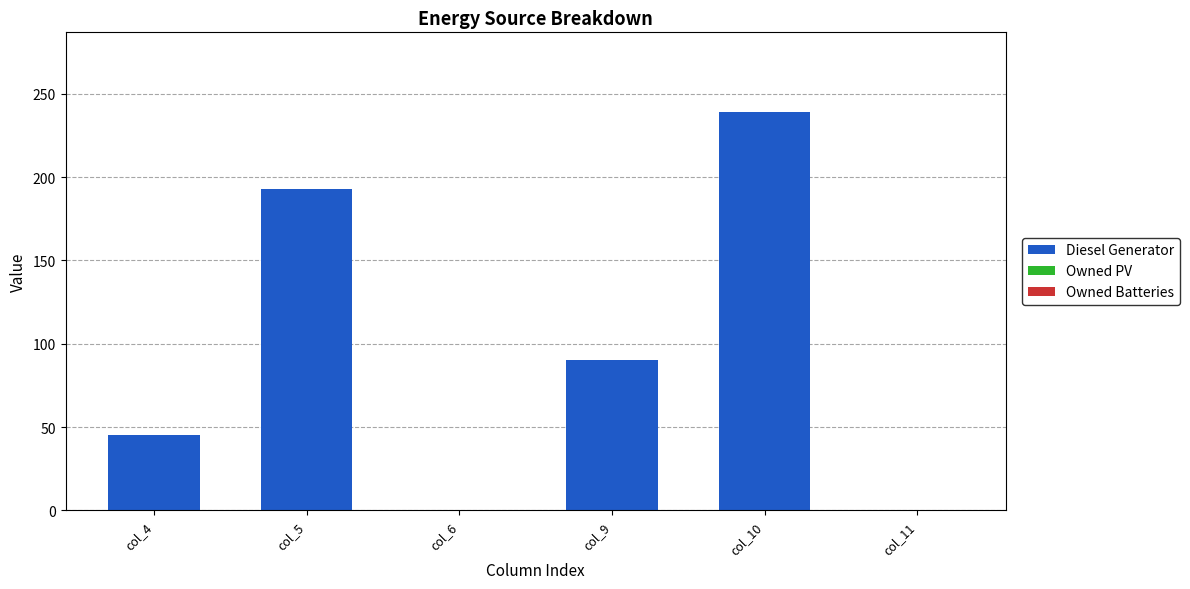

Reading left to right, transcribe all the data shown in this chart.

col_4=45	col_5=193	col_6=0	col_9=90	col_10=239	col_11=0